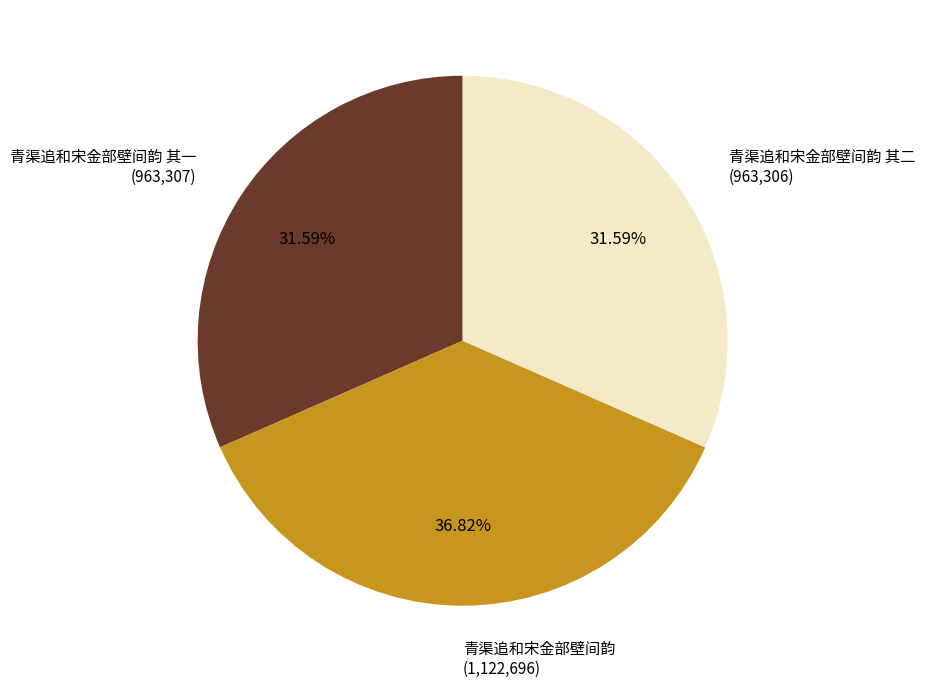

To the nearest percent, what is the difference between the largest and smallest slice percentages?

5%